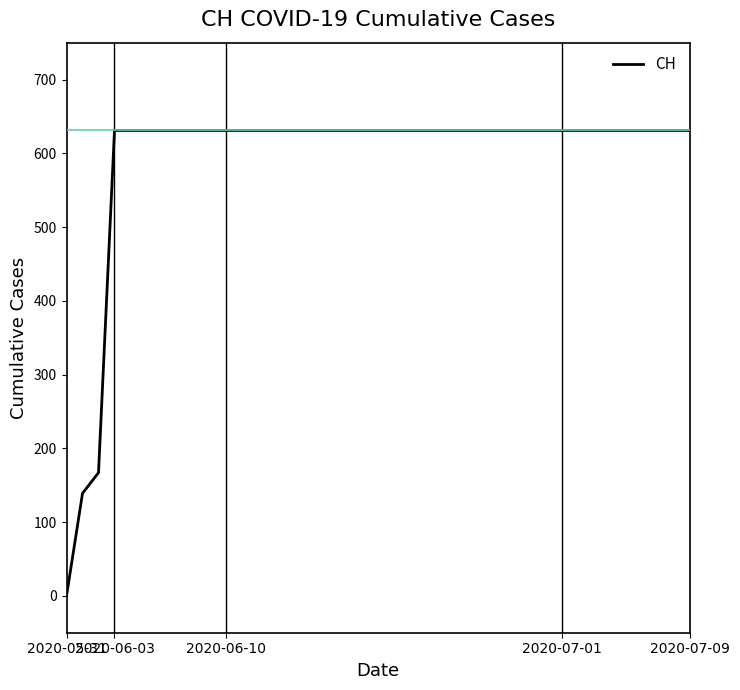

What is the maximum value shown in the chart?

631